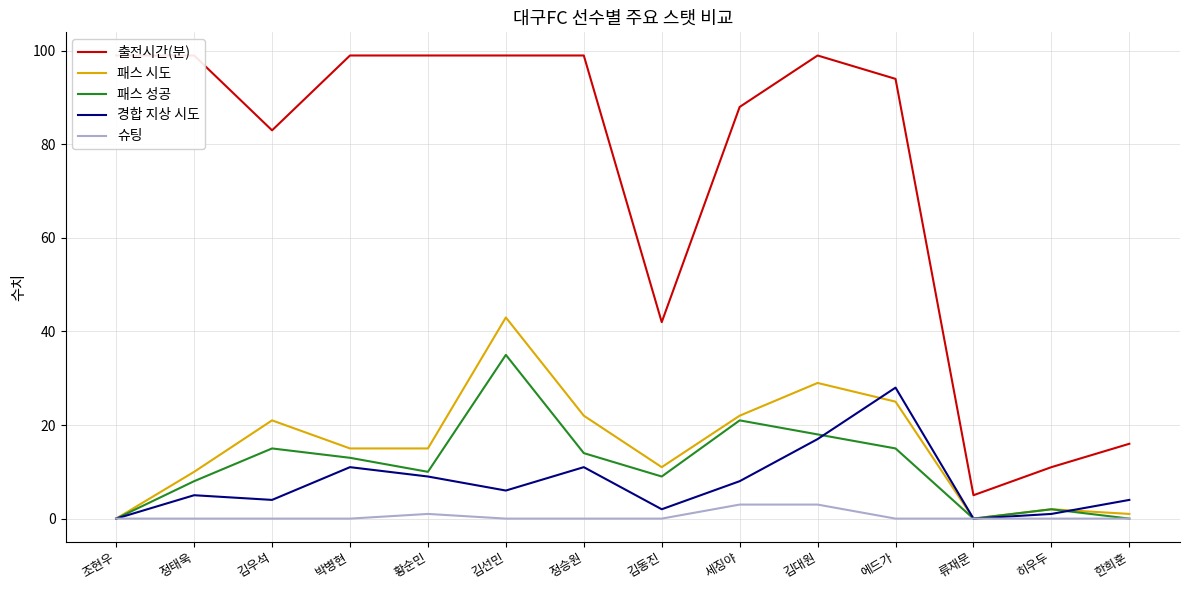

The 패스 성공 series shows 15 at 김선민. True or false?

False